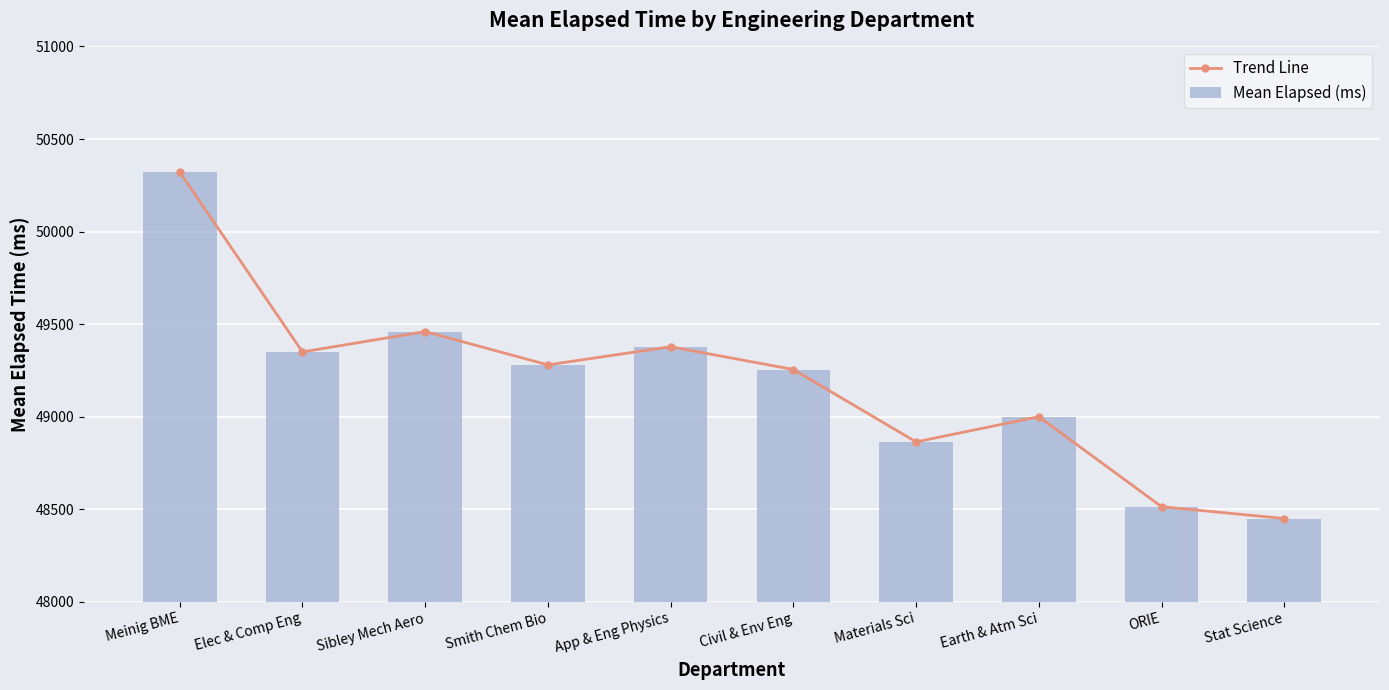

How many distinct data groups are displayed?

2